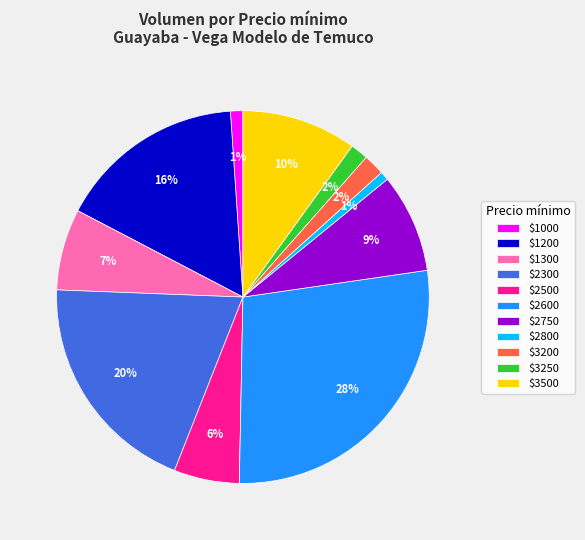

What is the largest slice in the pie chart?

$2600